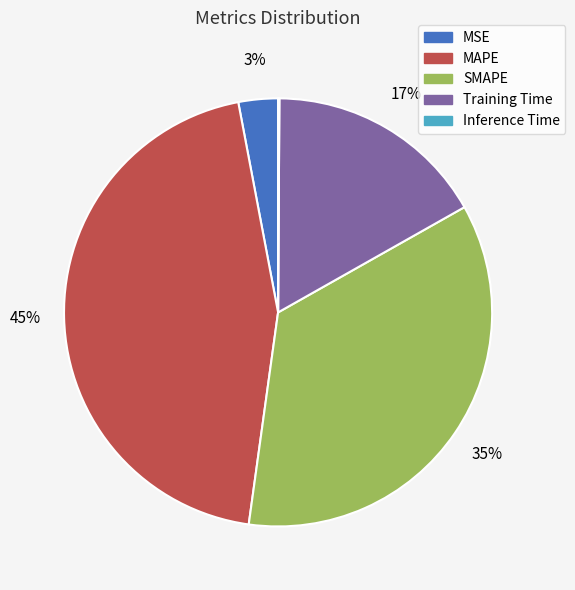

Does Training Time represent more than half of the total?

No